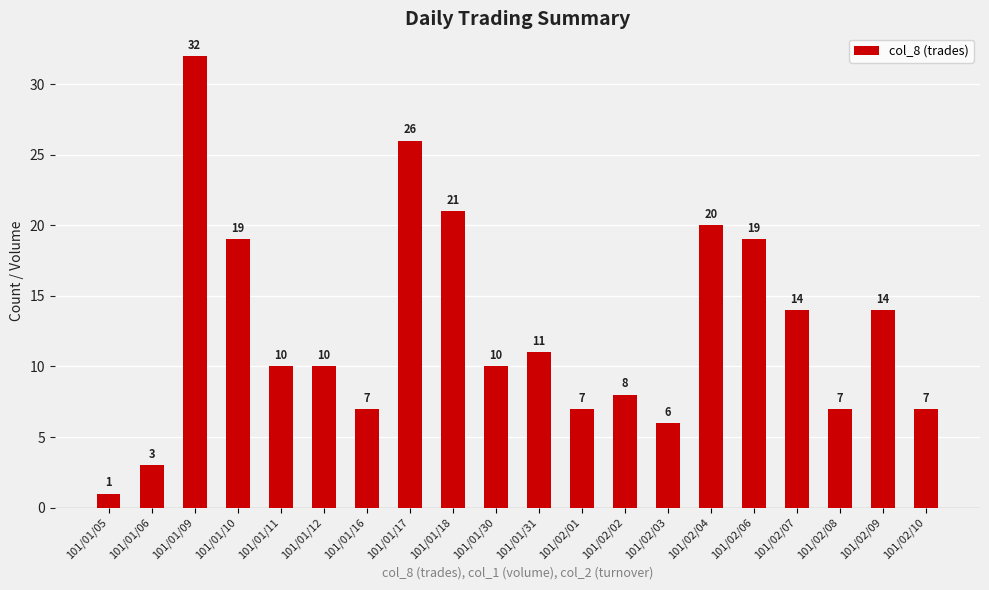

What is the sum of the values at 101/01/11 and 101/02/01?

17